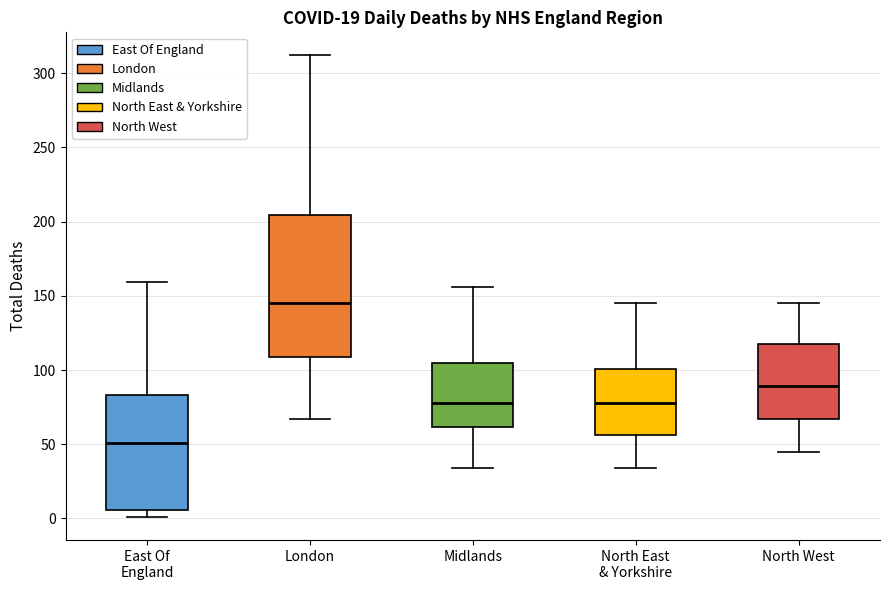

Reading left to right, read every box against the y-axis: the position of its median line, the range the box covers, and the ends of its whiskers. The values are not printed on the chart, so give them approximately, as read against the axis.

East Of England: median 50, box 5 to 85, whiskers 0 to 160
London: median 145, box 110 to 205, whiskers 65 to 310
Midlands: median 80, box 60 to 105, whiskers 35 to 155
North East & Yorkshire: median 80, box 55 to 100, whiskers 35 to 145
North West: median 90, box 65 to 120, whiskers 45 to 145